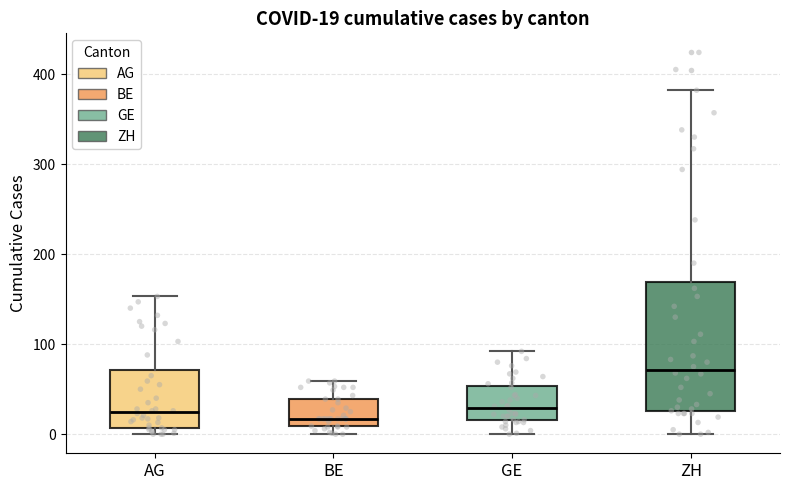

Which box is the tallest, from its lower edge to its upper edge?

ZH